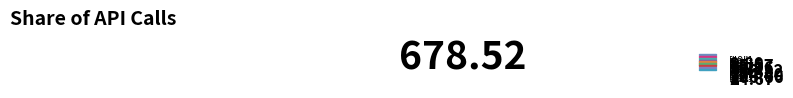

How many segments does this pie chart have?

9